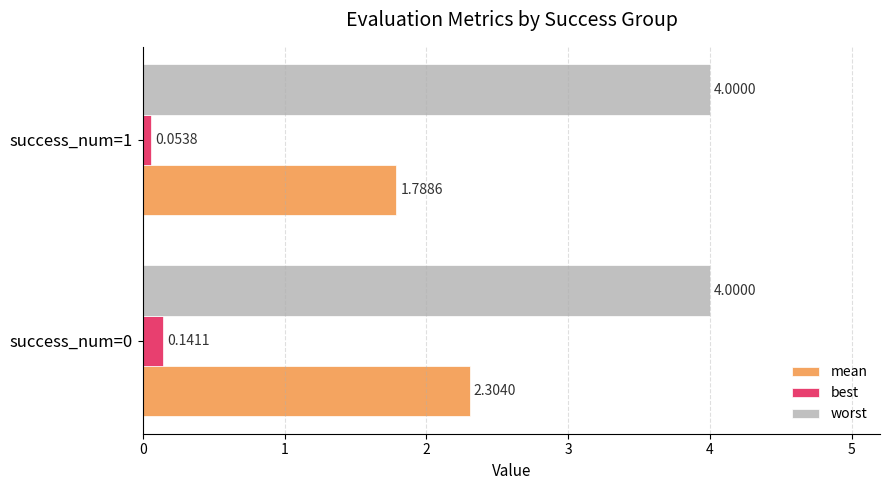

Which series has the largest range (max minus min)?

mean